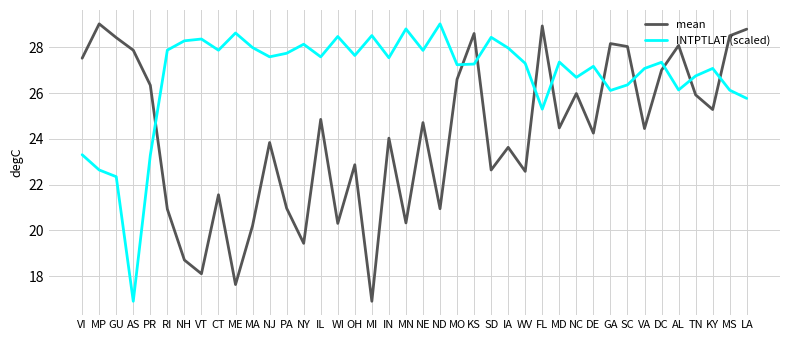

List the series in order of their overall mean, highest first.

INTPTLAT (scaled), mean